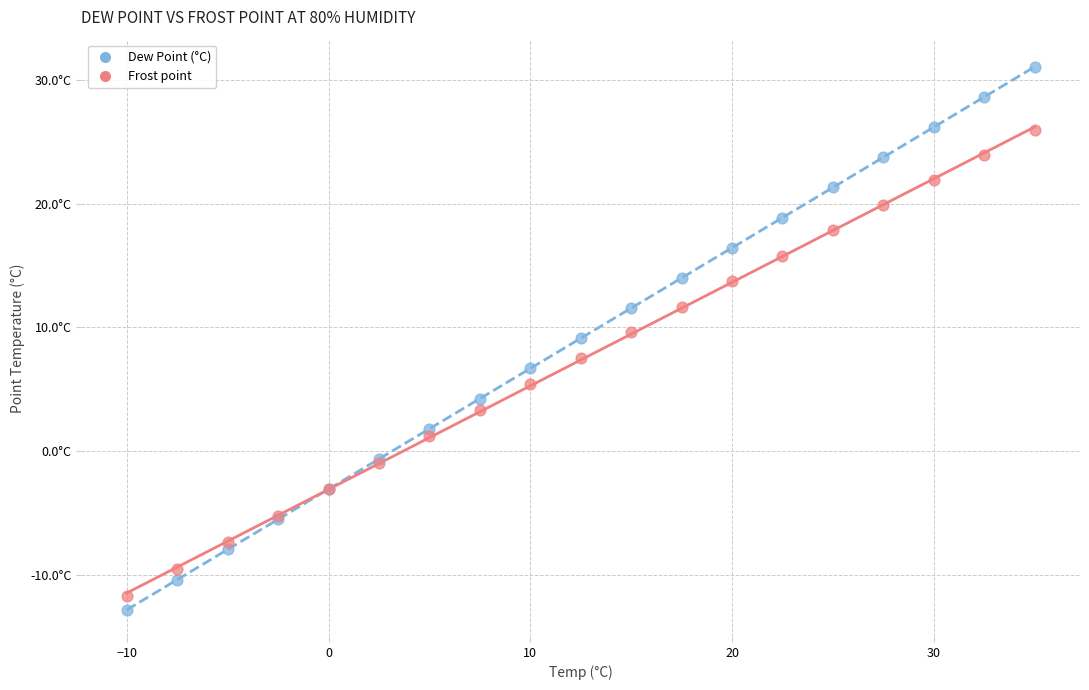

Which series reaches the maximum Y coordinate?

Dew Point (°C)